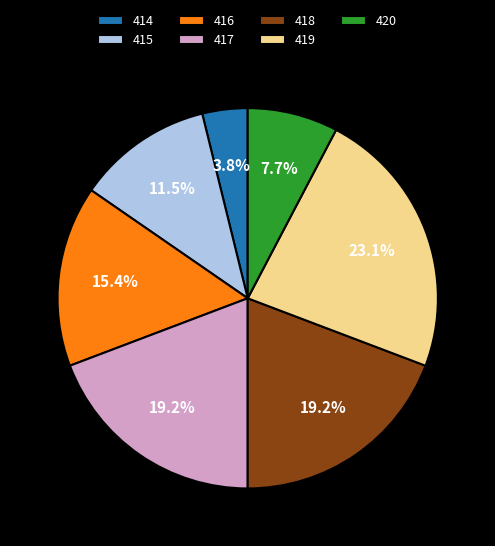

How many segments does this pie chart have?

7